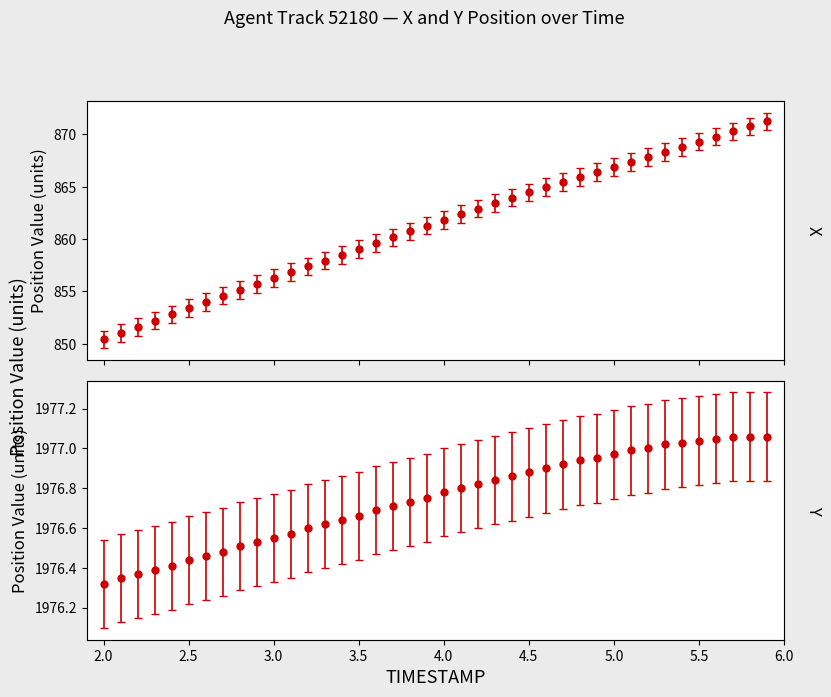

What value does the X series have at 3.9?

861.3